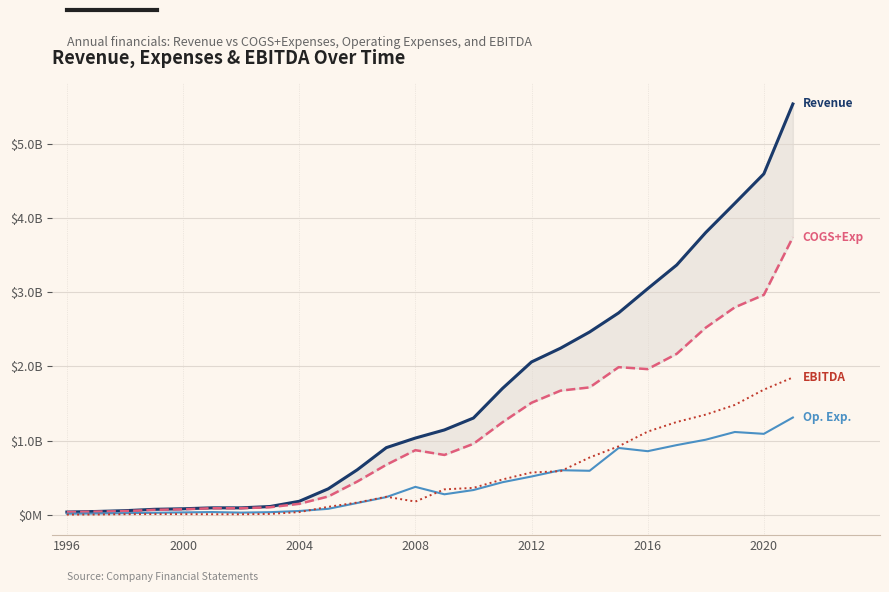

What is the greatest value displayed?

5541352000